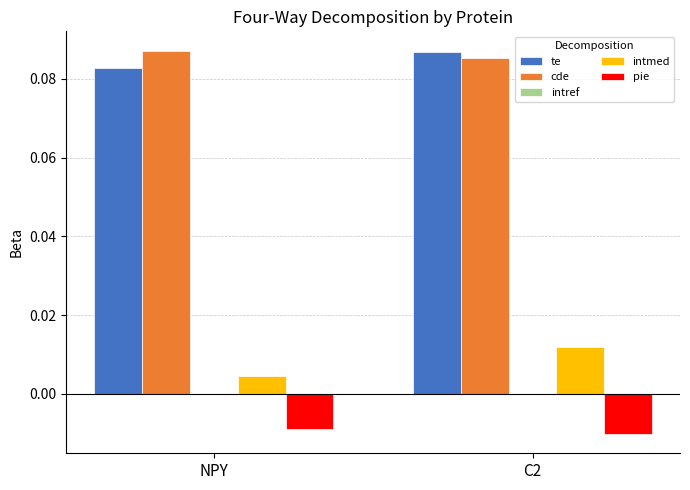

The pie series shows -0.0 at C2. True or false?

True